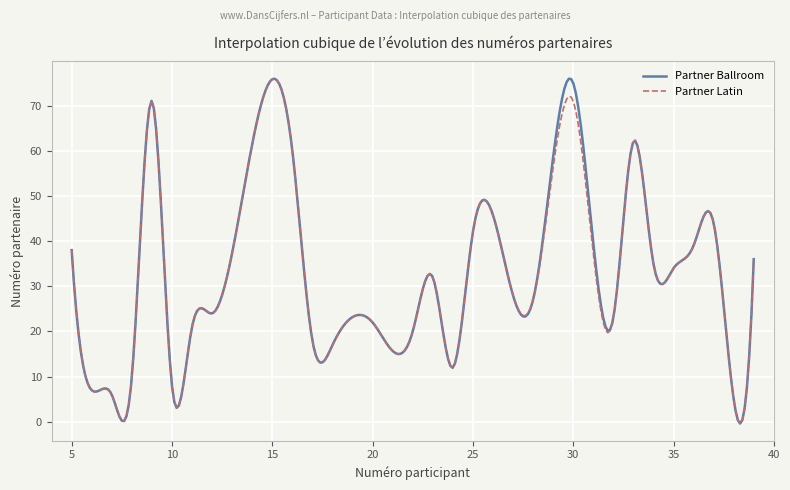

What is the sum of all Partner Ballroom values?

9895.6